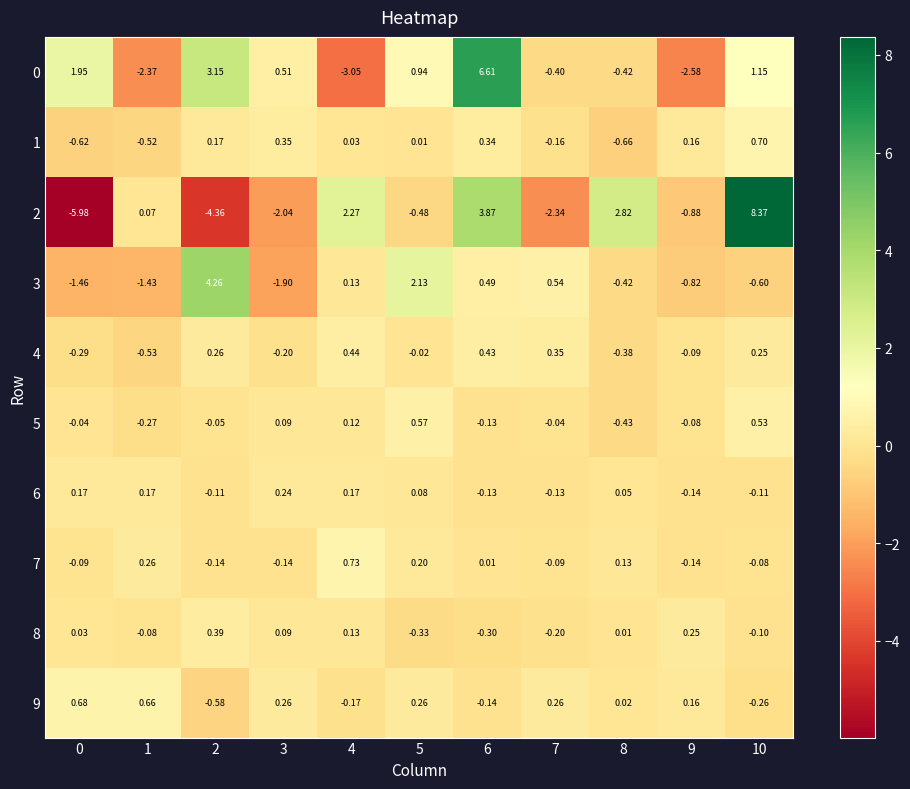

Rank the series by their maximum value, from lowest to highest.

6, 8, 4, 5, 9, 1, 7, 3, 0, 2